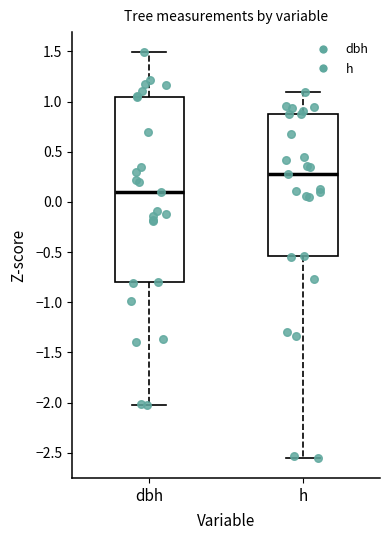

Which box has the highest median line?

h